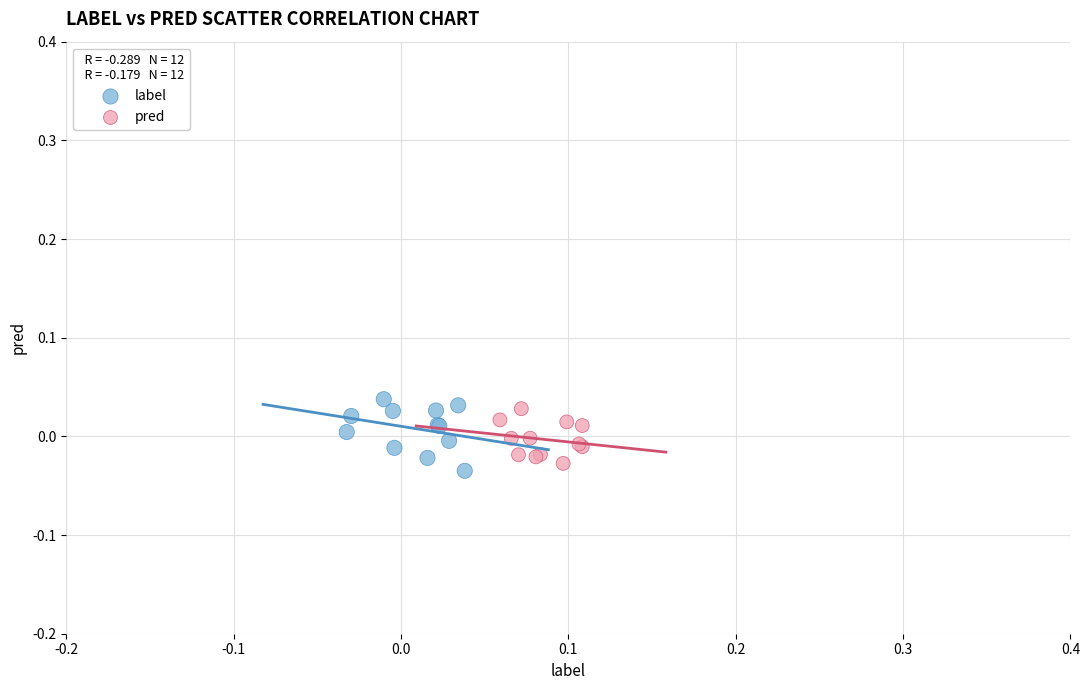

What are all the series names shown in the legend?

label, pred